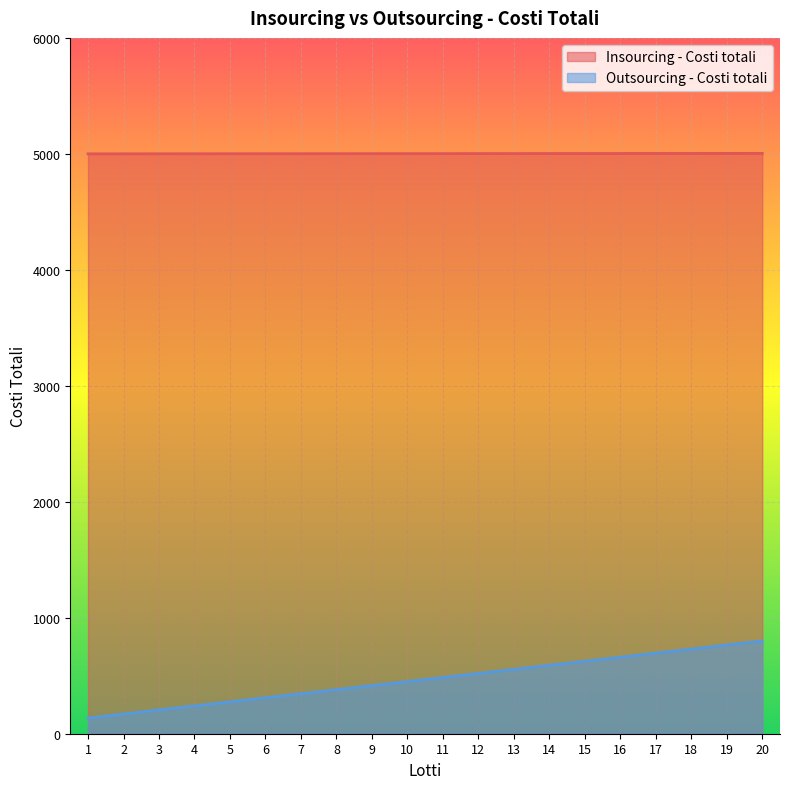

What is the difference between the maximum and minimum values in the Outsourcing - Costi totali series?

665.0